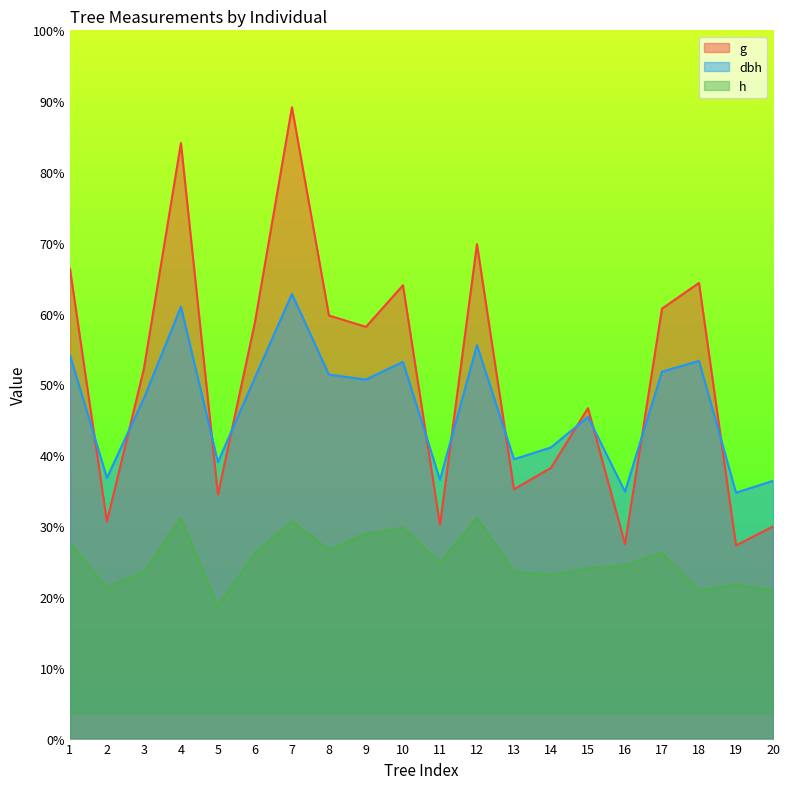

Reading left to right, extract all data points from this chart.

dbh: 97.5	66.2	86.5	109.8	70.2	91.8	113.0	92.5	91.2	95.8	65.8	100.0	71.0	74.0	81.8	62.8	93.2	96.0	62.5	65.5
h: 49.6	38.4	42.4	56.0	33.6	47.2	55.2	48.0	52.0	53.6	44.8	56.0	42.4	41.6	43.2	44.0	47.2	37.6	39.2	37.6
g: 119.5	55.2	94.0	151.4	62.0	105.8	160.5	107.5	104.6	115.2	54.3	125.7	63.3	68.8	84.0	49.5	109.3	115.8	49.1	53.9